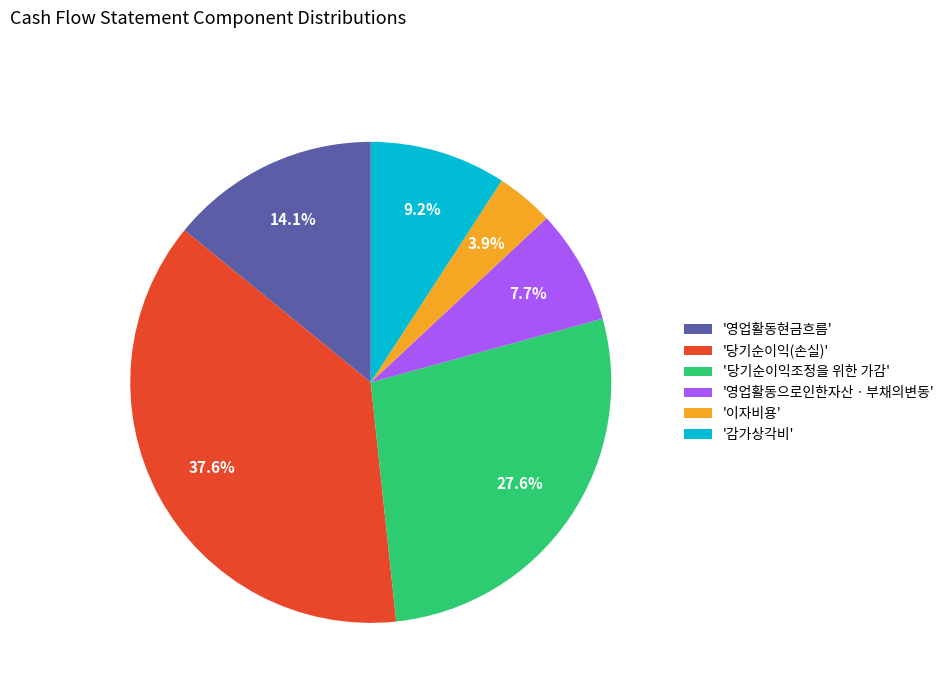

Which has a higher value, '영업활동으로인한자산ㆍ부채의변동' or '당기순이익조정을 위한 가감'?

'당기순이익조정을 위한 가감'